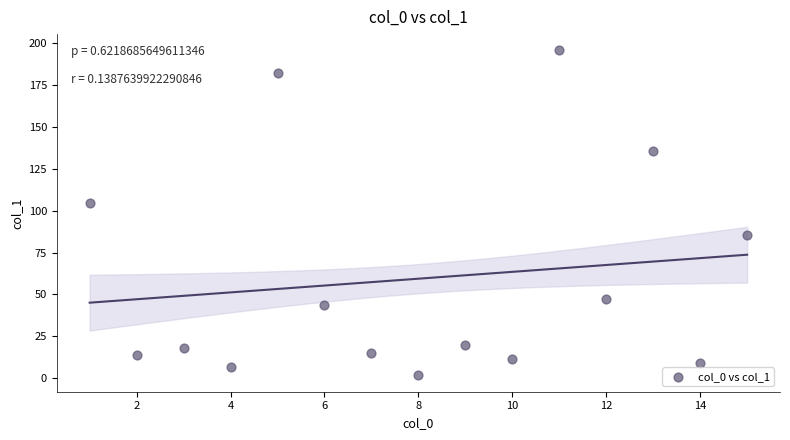

What Y value in the scatter plot is closest to 98?

104.4